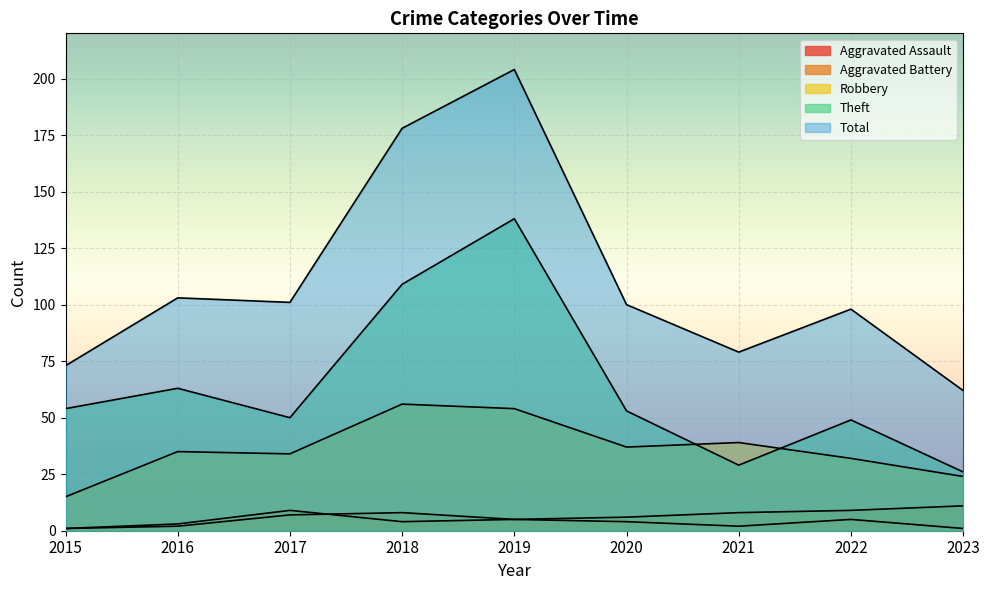

How many lines are shown in the chart?

5